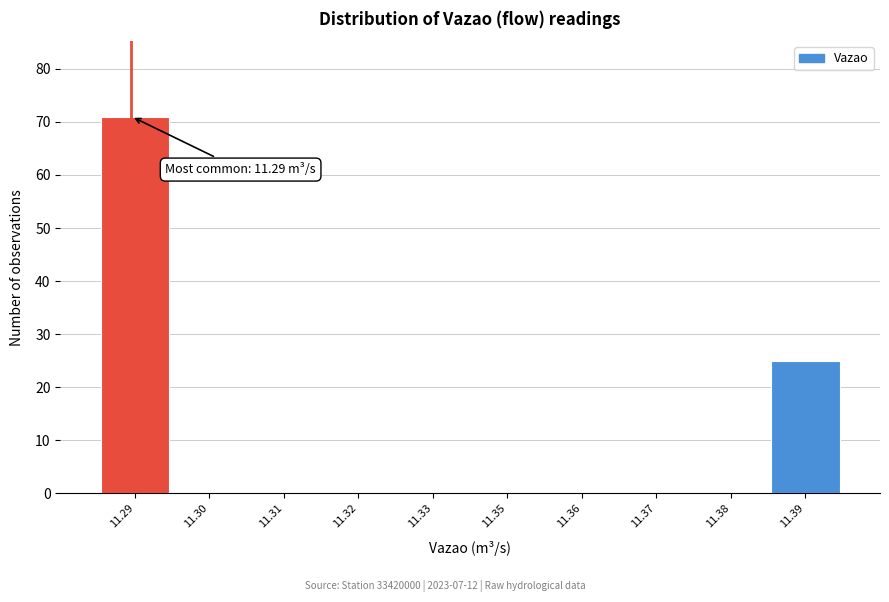

Reading right to left, what are all the values shown in this chart?

11.39=25	11.38=0	11.37=0	11.36=0	11.35=0	11.33=0	11.32=0	11.31=0	11.30=0	11.29=71